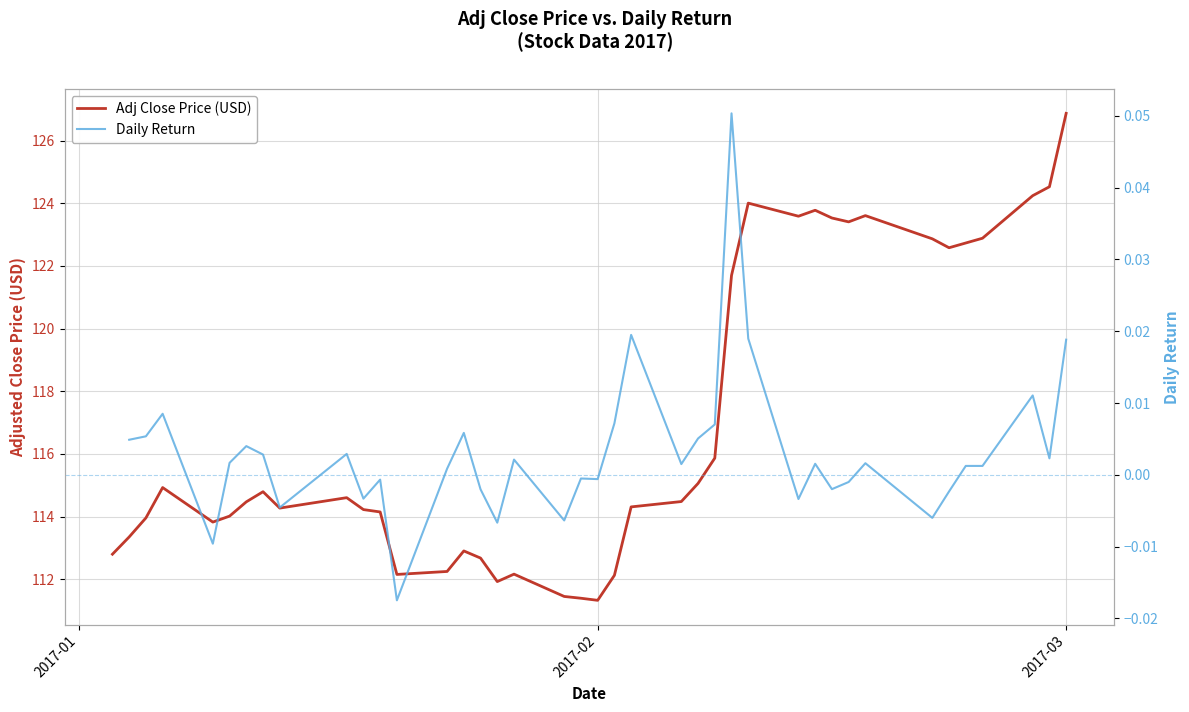

At which category is the sum across all series the highest?

2017-03